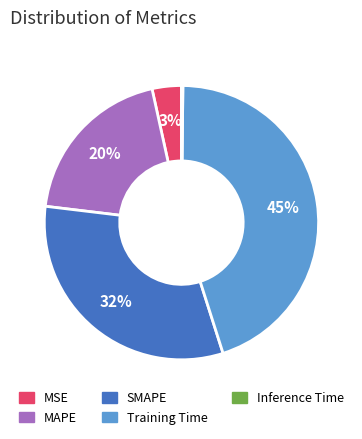

Is there any slice that represents more than half of the pie?

No